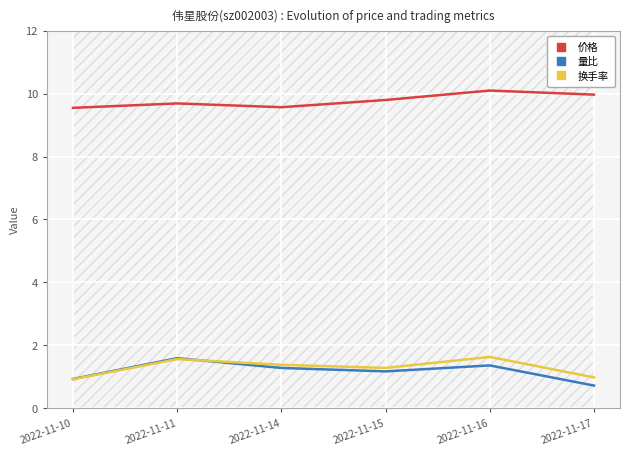

Is it true that 价格 equals 10.1 at 2022-11-16?

True